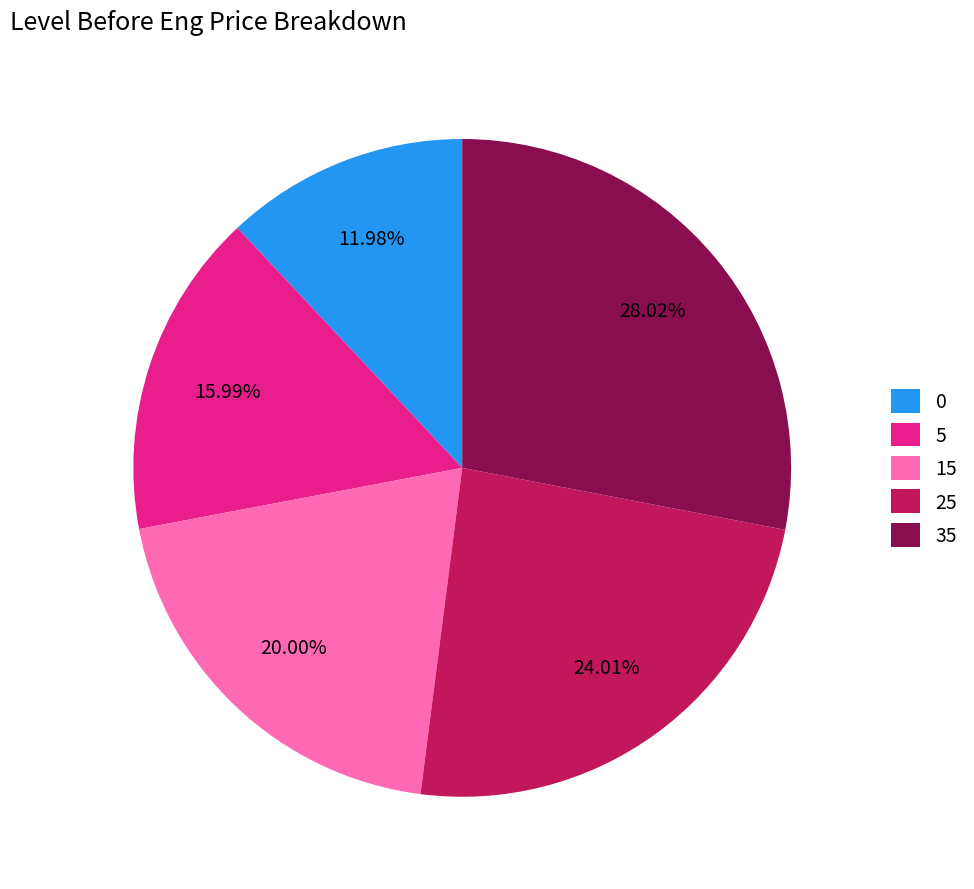

Does 0 account for over 50% of the chart?

No